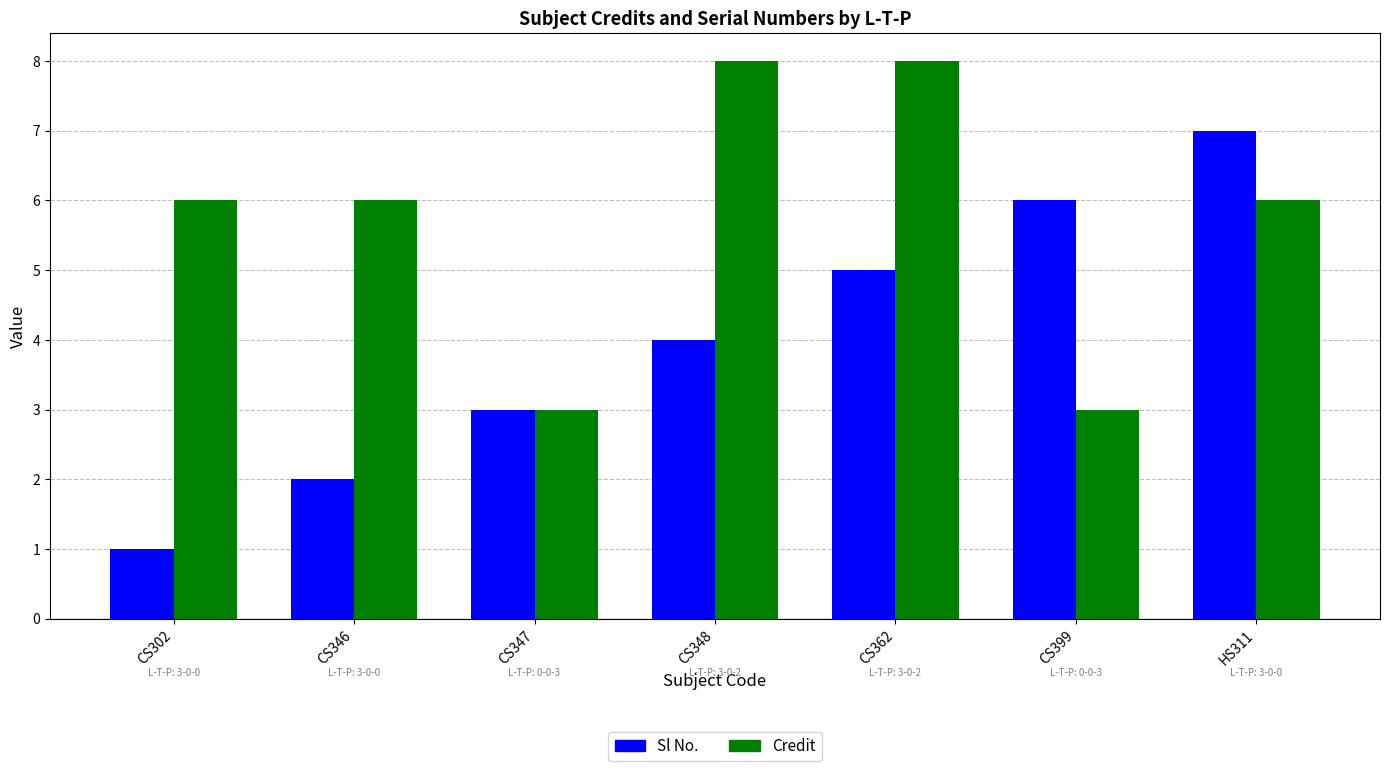

How many groups of bars are there?

7